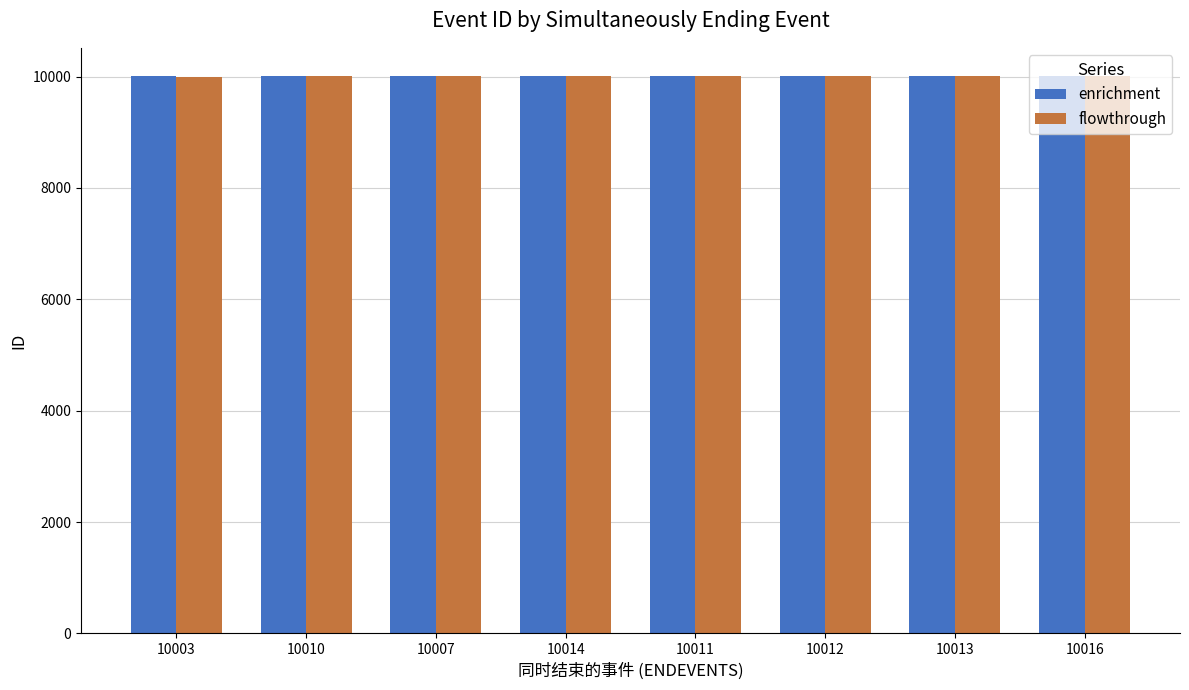

What is the minimum value for flowthrough?

10001